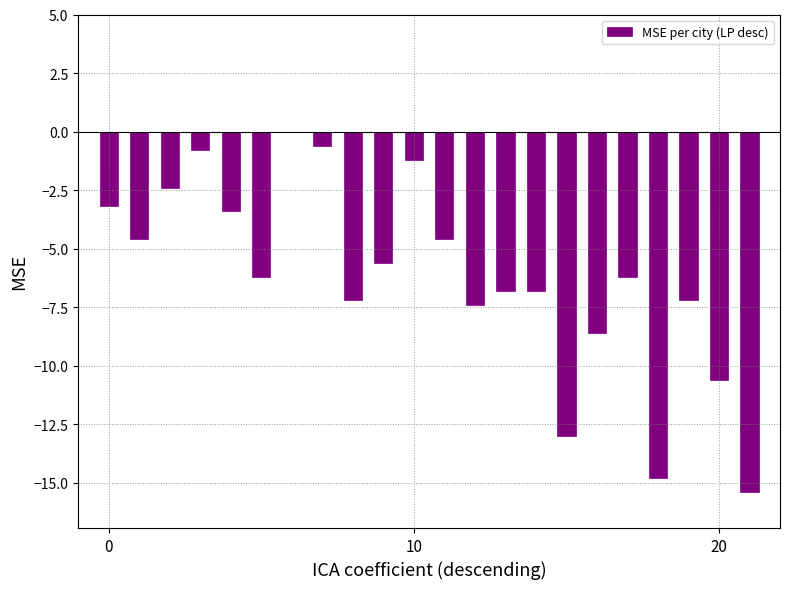

What is the sum of all values?

-136.6